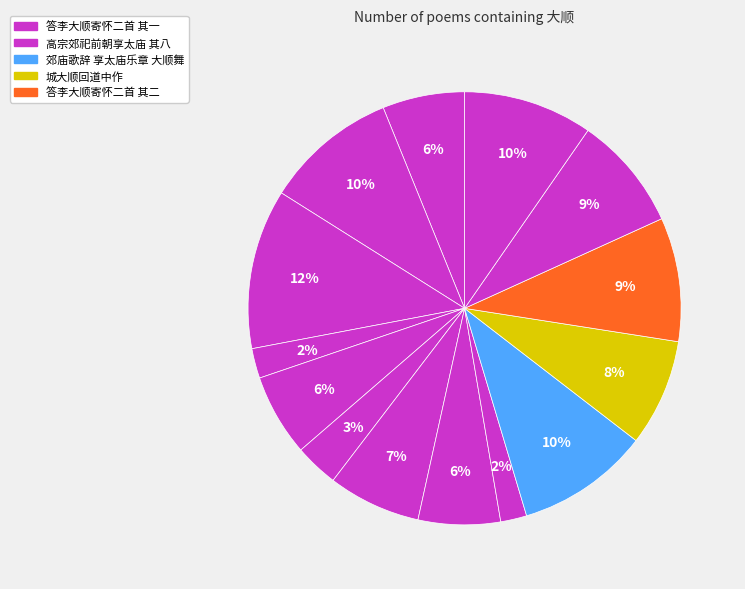

How many segments does this pie chart have?

14